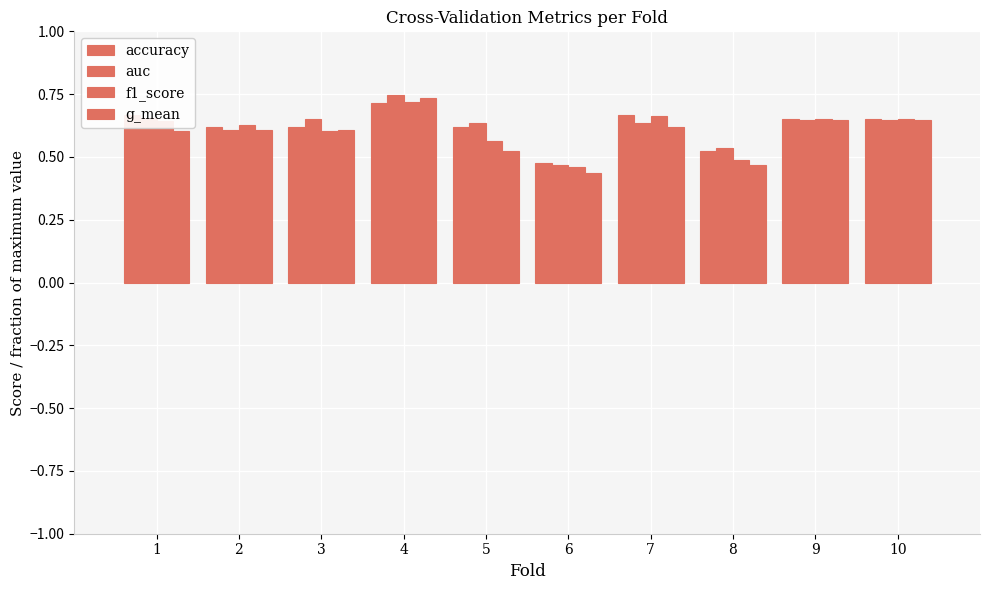

How many data points does each series have?

10